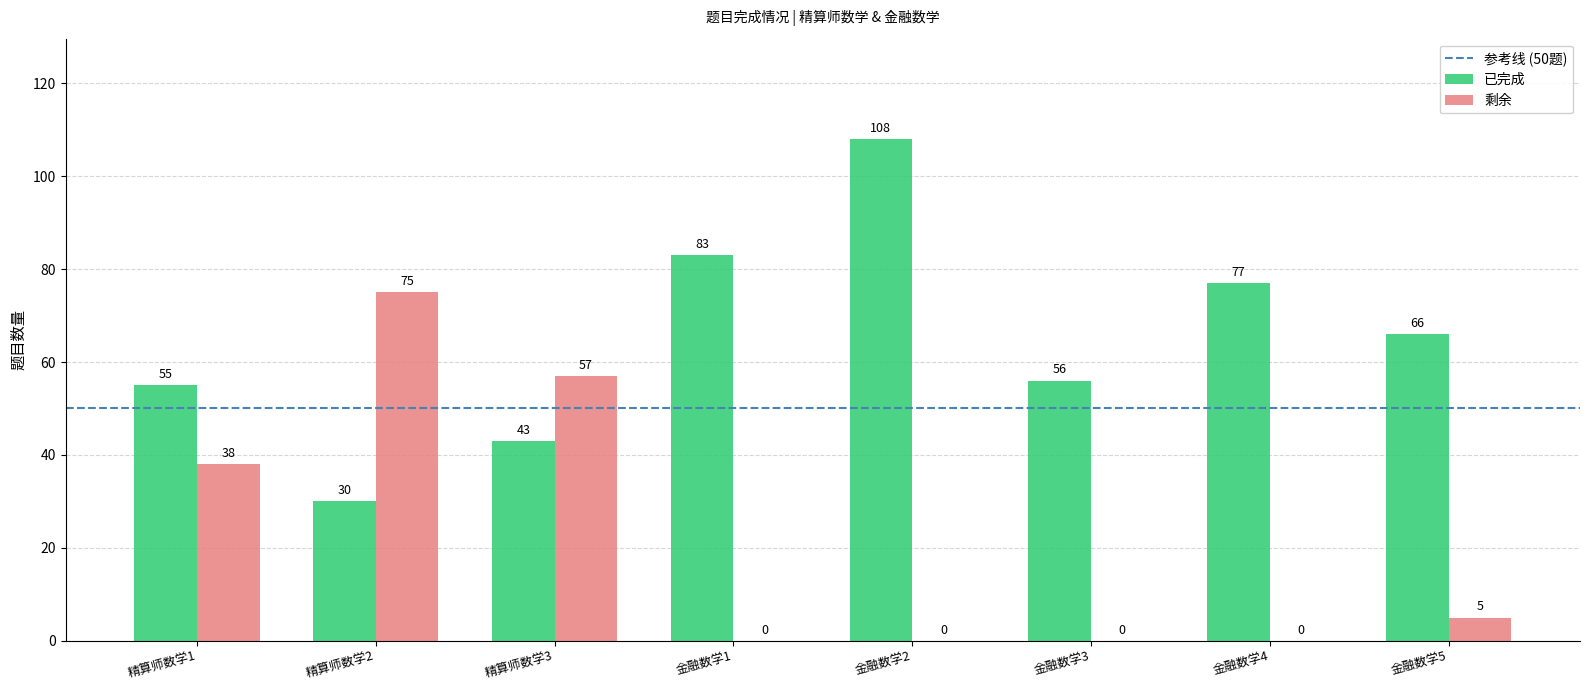

Between 精算师数学1 and 金融数学3, which series saw the biggest shift?

剩余